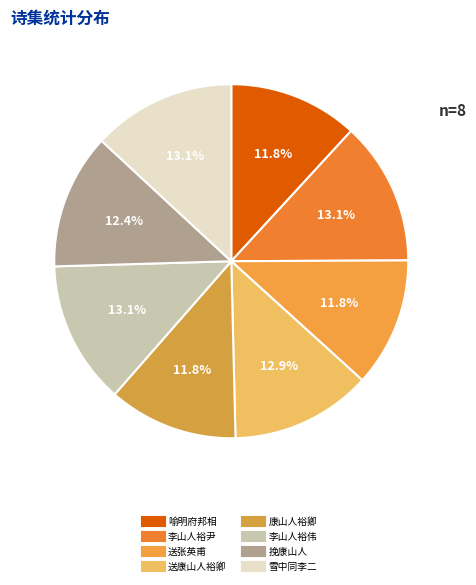

Count the number of slices in the pie.

8